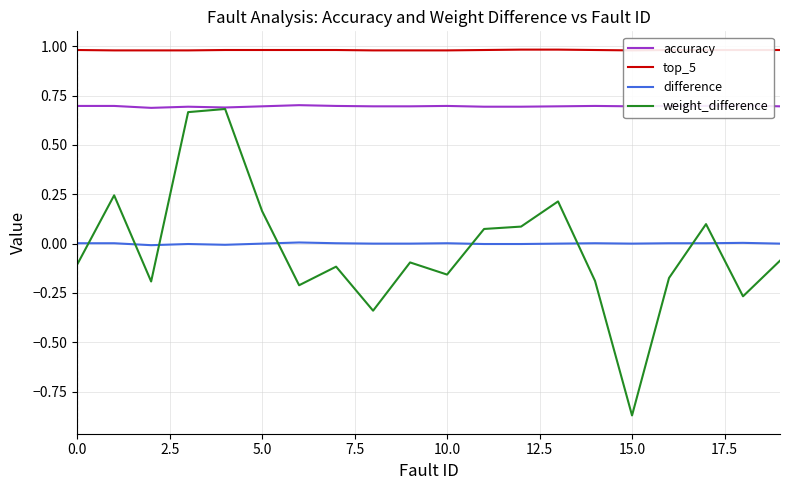

True or false: top_5 and accuracy intersect in this chart.

False